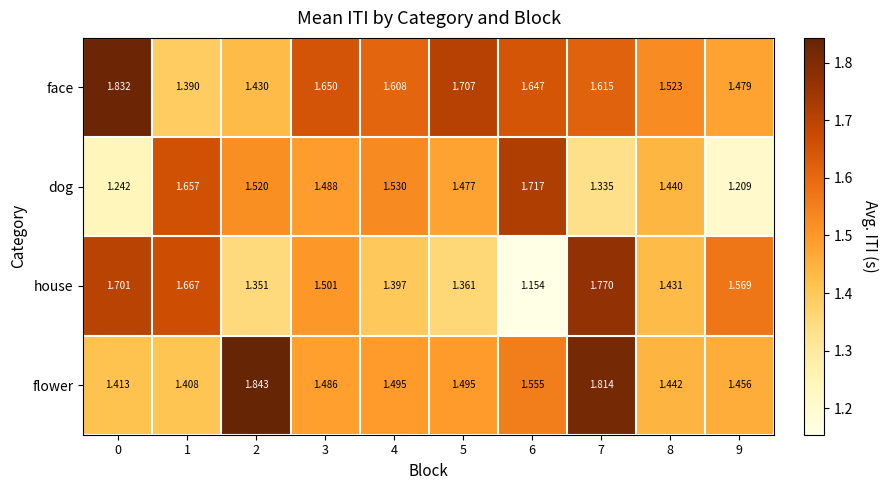

Which series has the largest total across all categories?

face